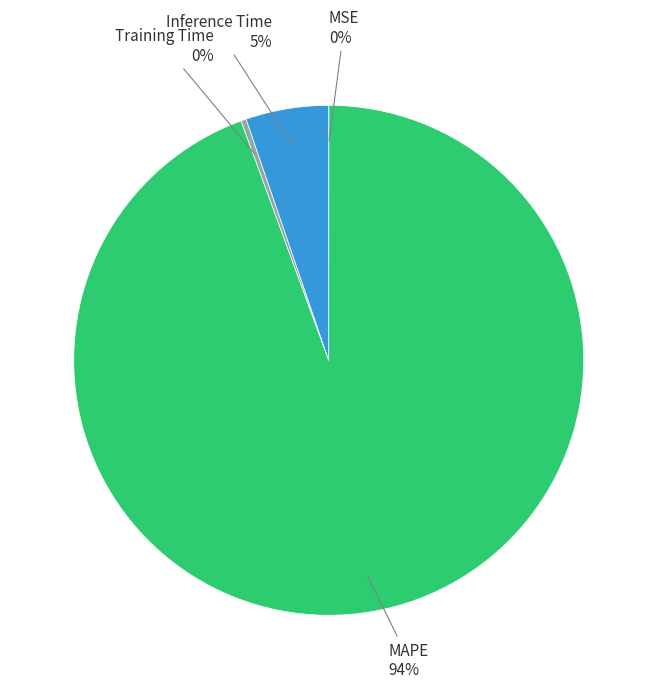

Is there a majority slice in this chart?

Yes